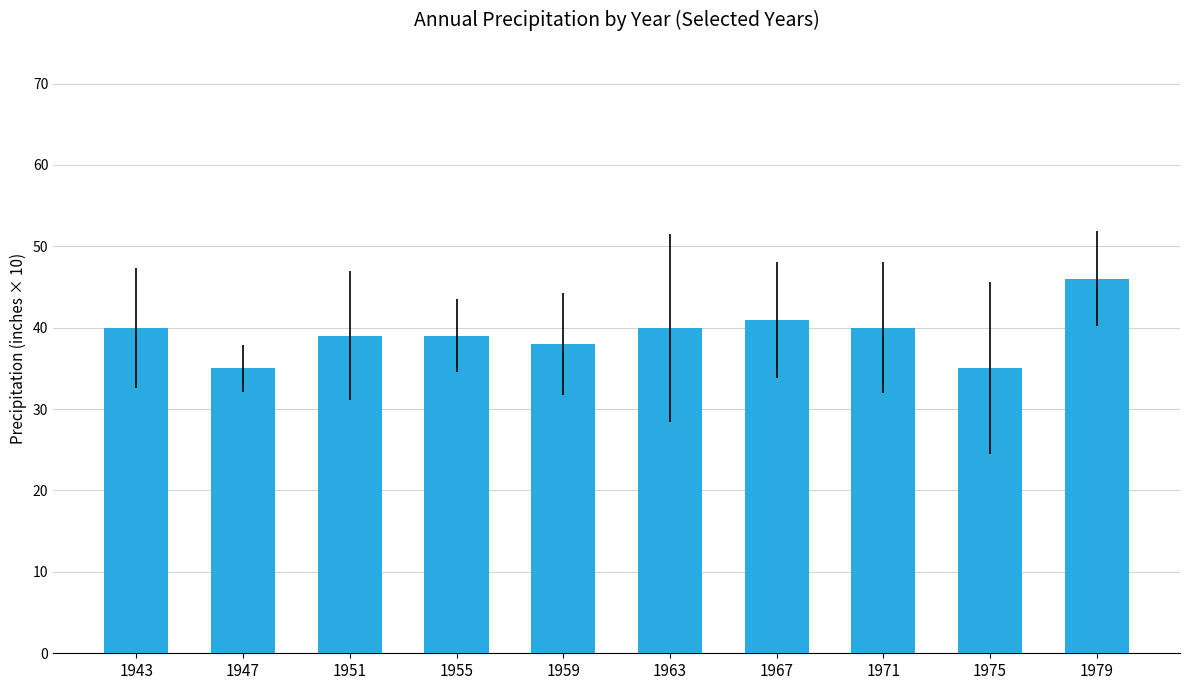

What is the average value?

39